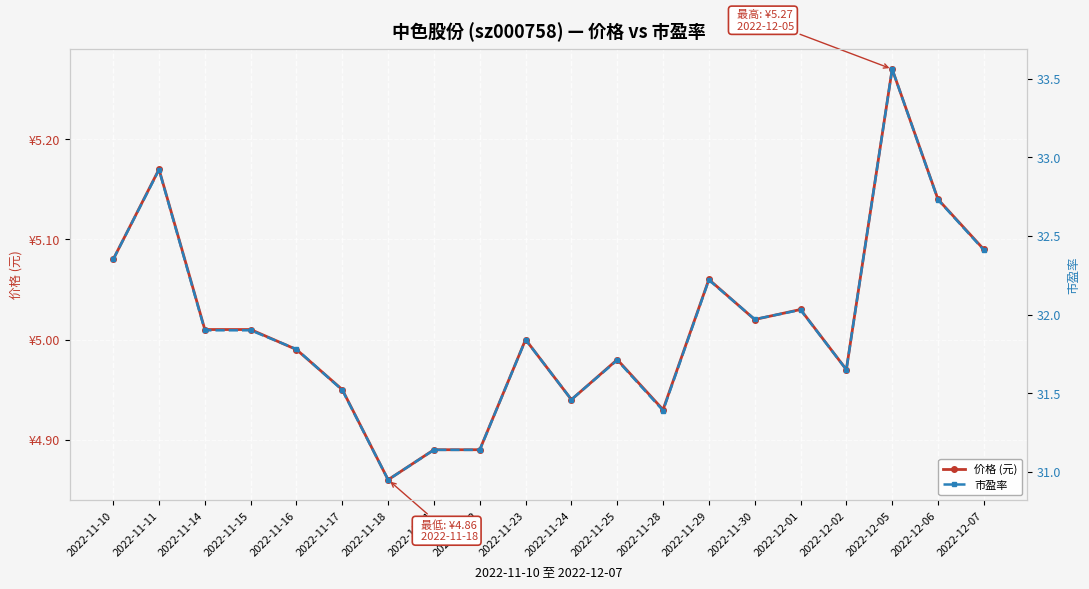

Read the 市盈率 value at 2022-11-22.

31.1